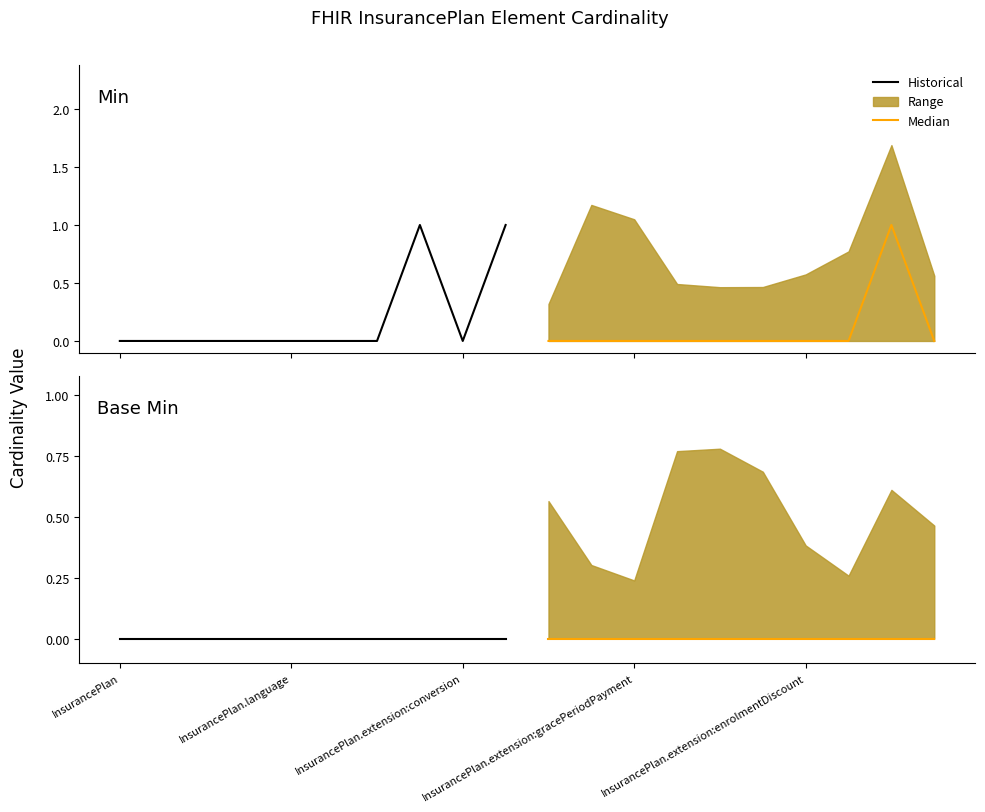

Reading left to right, what are all the values shown in this chart?

Min: 0	0	0	0	0	0	0	1	0	1	0	0	0	0	0	0	0	0	1	0
Base Min: 0	0	0	0	0	0	0	0	0	0	0	0	0	0	0	0	0	0	0	0